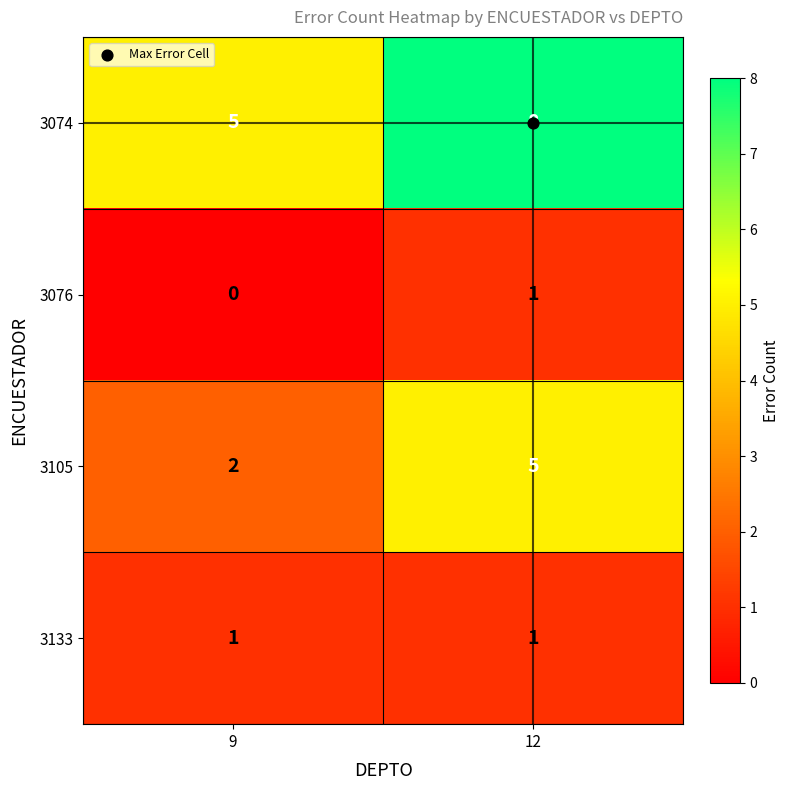

What is the difference between the highest and lowest values at 9?

5